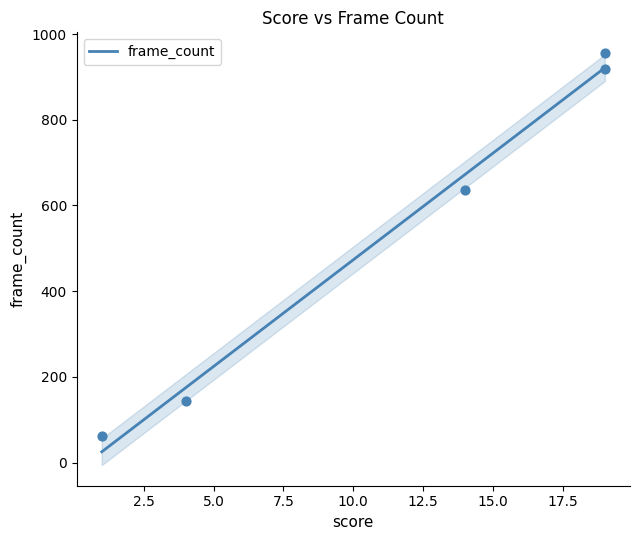

Approximately how many times larger is the value at 19 compared to 19?

1.0